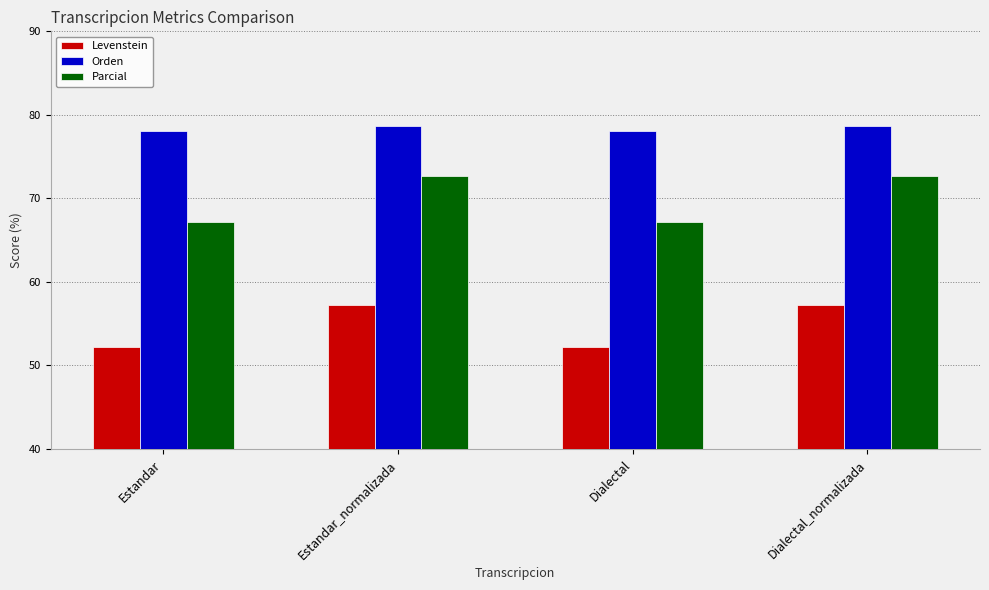

Reading left to right, list all the values displayed in this chart.

Levenstein: 52.2	57.3	52.2	57.3
Orden: 78.1	78.6	78.1	78.6
Parcial: 67.2	72.7	67.2	72.7